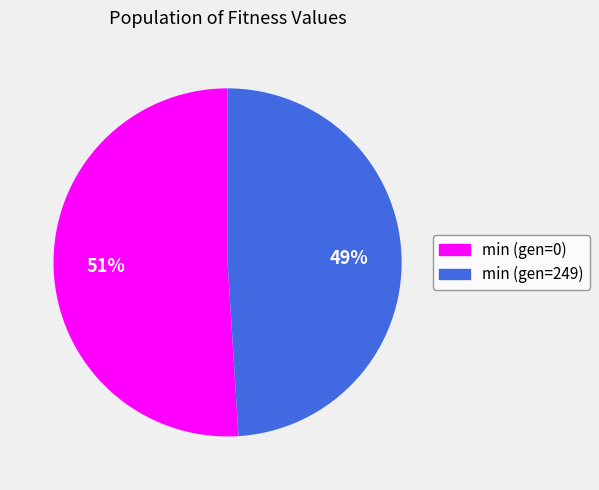

Approximately how many times larger is the value at min (gen=0) compared to min (gen=249)?

1.0